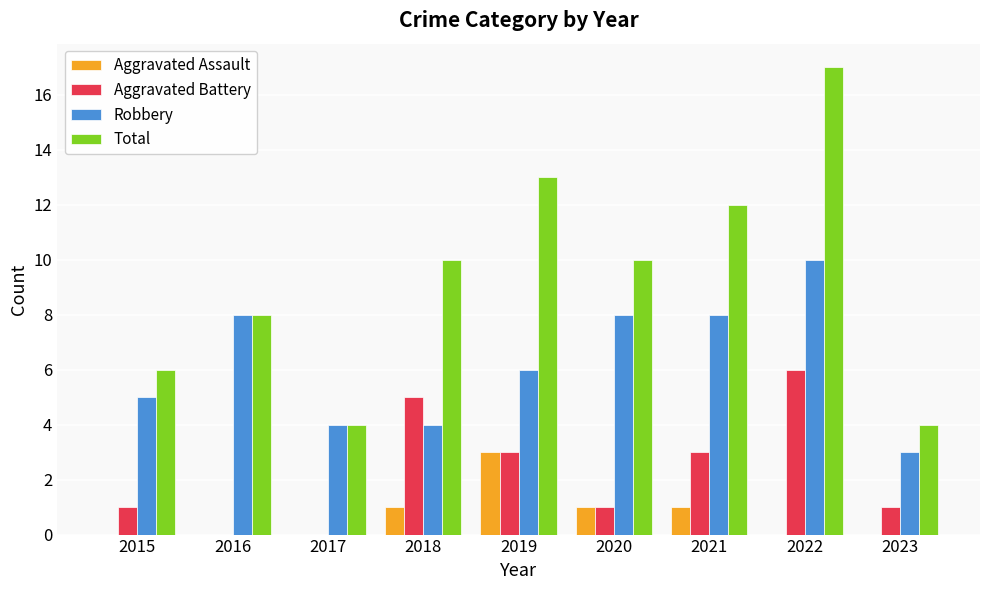

What is the greatest value displayed?

17